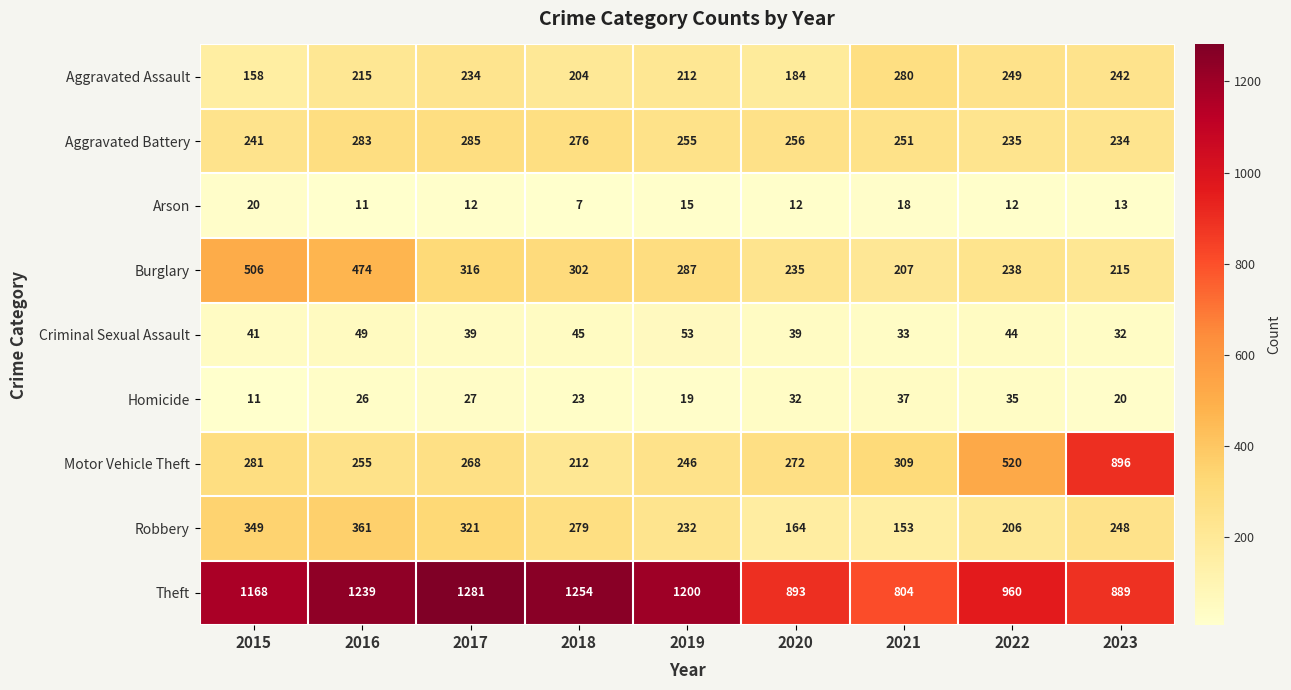

What is the highest value of the Burglary series?

506